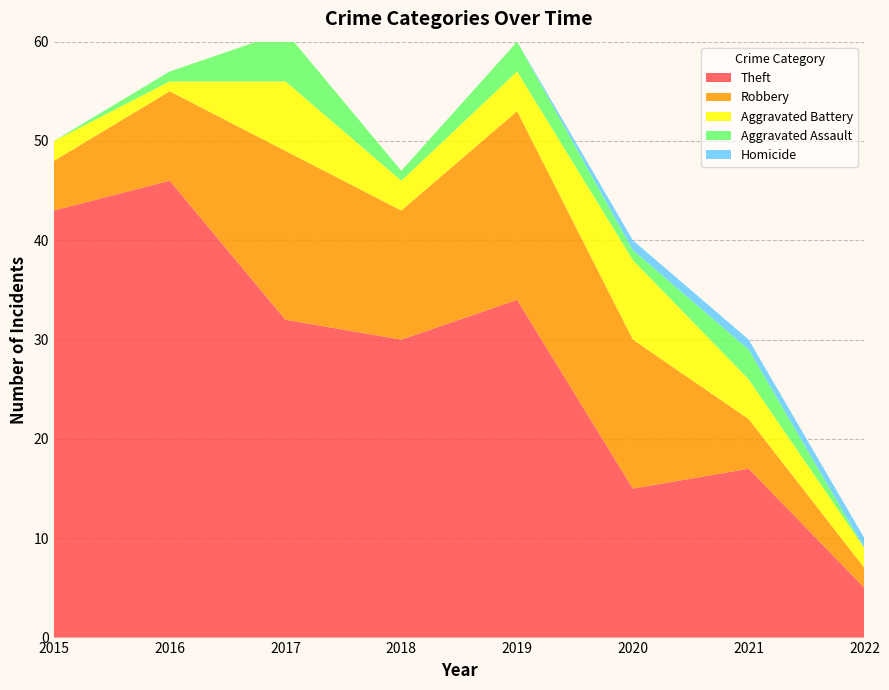

Reading right to left, what are all the values shown in this chart?

Theft: 2022=5	2021=17	2020=15	2019=34	2018=30	2017=32	2016=46	2015=43
Robbery: 2022=2	2021=5	2020=15	2019=19	2018=13	2017=17	2016=9	2015=5
Aggravated Battery: 2022=2	2021=4	2020=8	2019=4	2018=3	2017=7	2016=1	2015=2
Aggravated Assault: 2022=0	2021=3	2020=1	2019=3	2018=1	2017=5	2016=1	2015=0
Homicide: 2022=1	2021=1	2020=1	2019=0	2018=0	2017=0	2016=0	2015=0